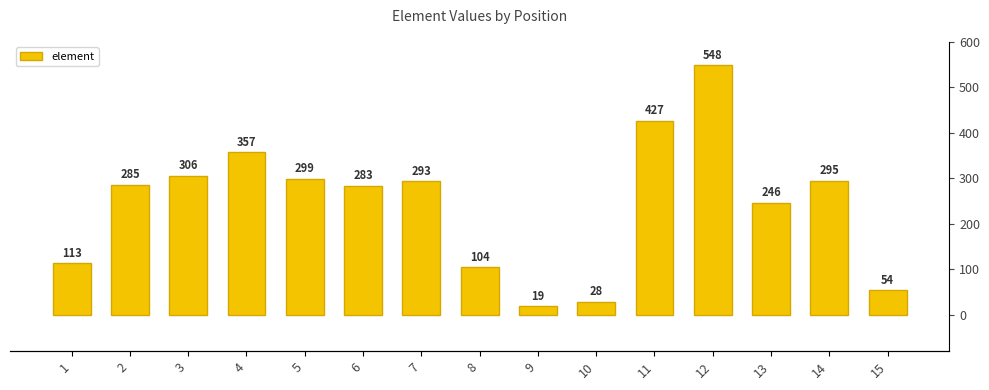

What is the minimum value shown in the chart?

19